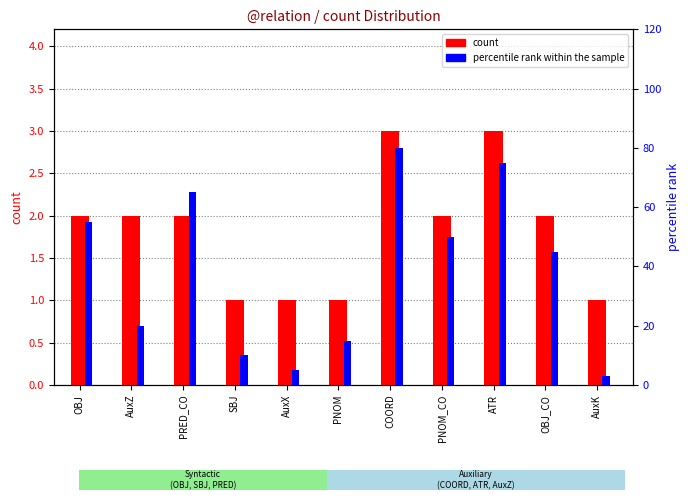

What is the sum of the percentile rank within the sample values at OBJ and PNOM_CO?

105